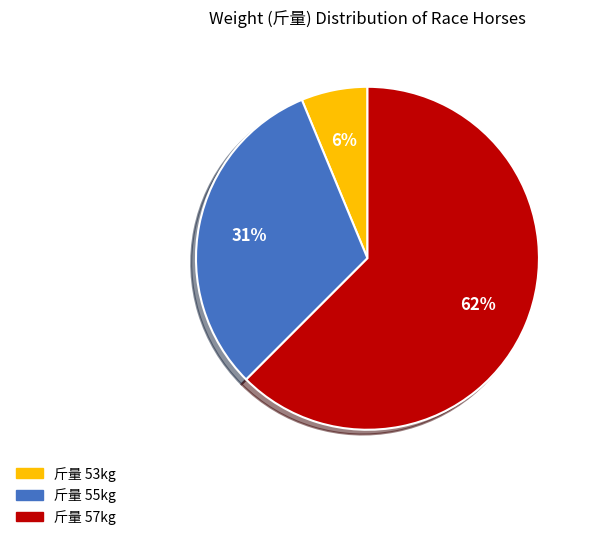

Is there any slice that represents more than half of the pie?

Yes